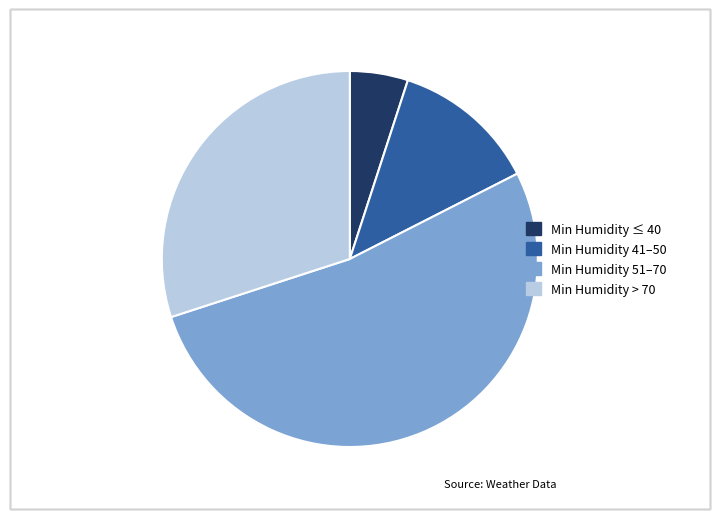

Which has a higher value, Min Humidity 51–70 or Min Humidity ≤ 40?

Min Humidity 51–70